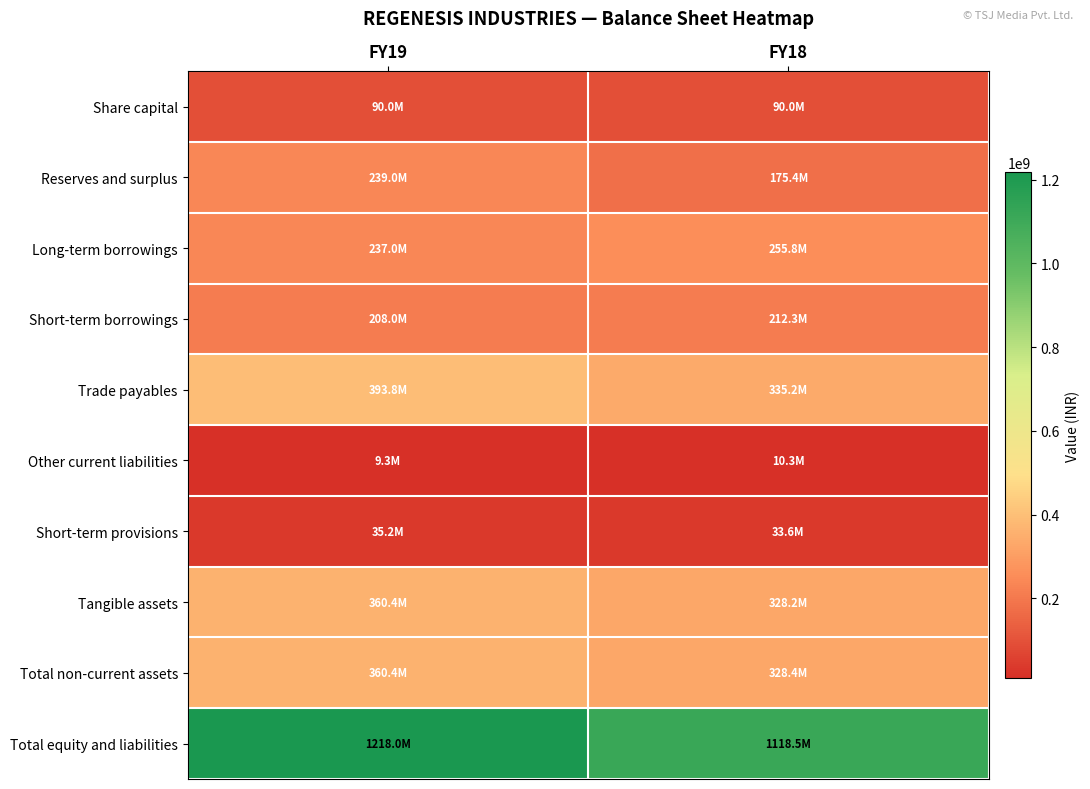

What is the total value across all series at FY19?

3151048636